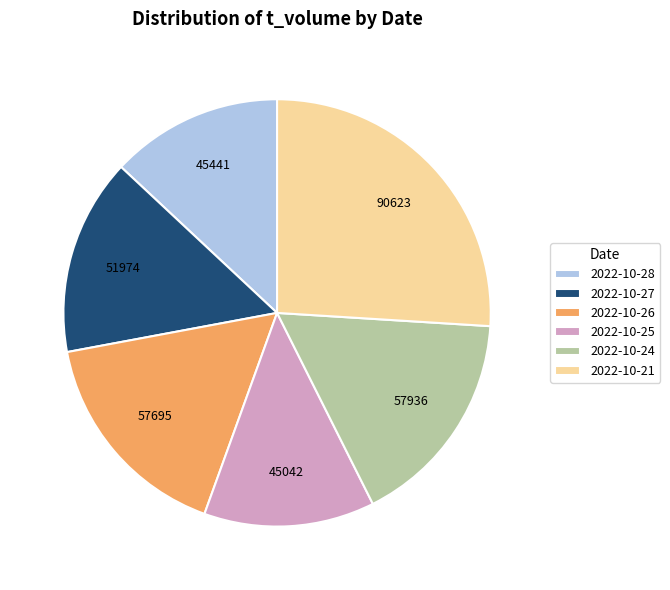

The 2022-10-25 slice represents 13% of the pie. True or false?

True